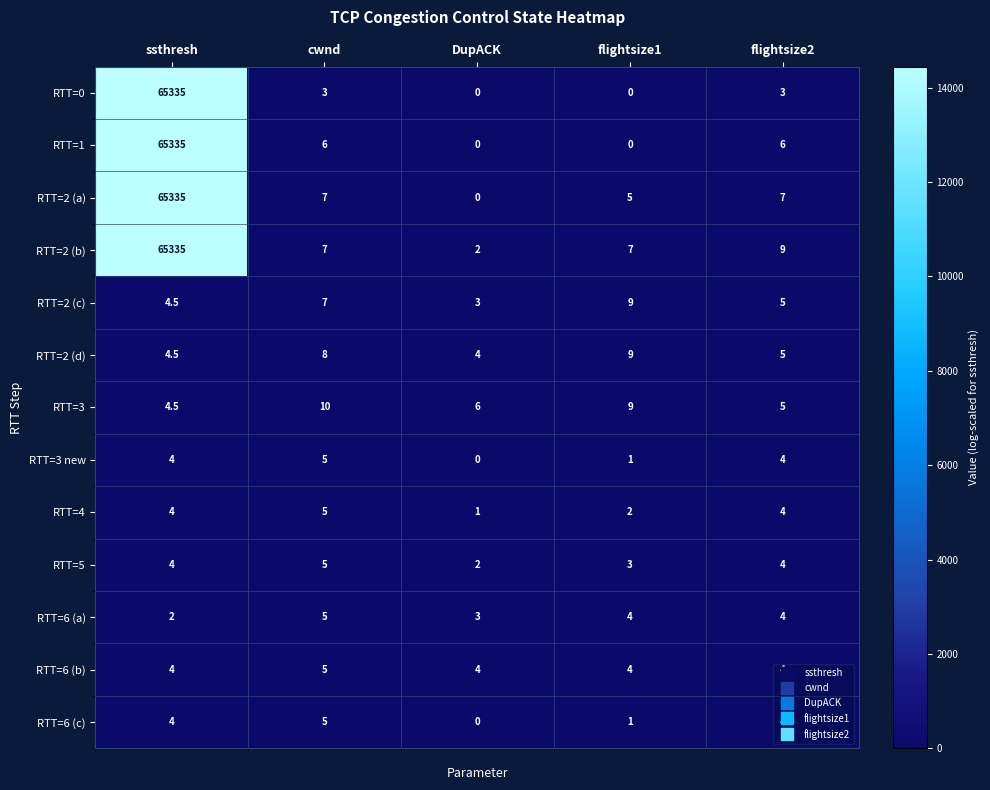

Count the RTT=6 (b) values in the range 4 to 5.

5